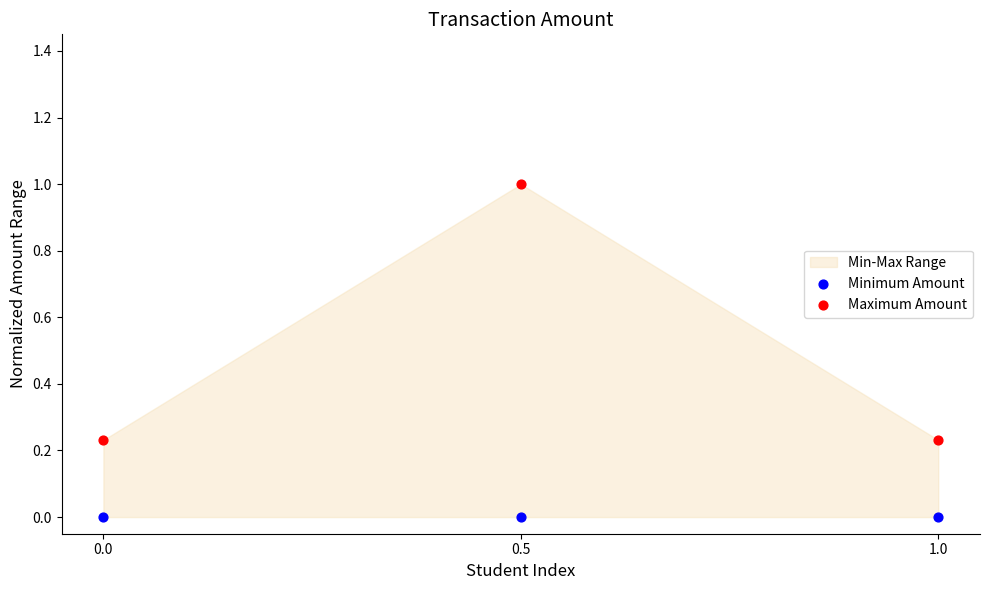

Which series contains the highest Y value?

Maximum Amount